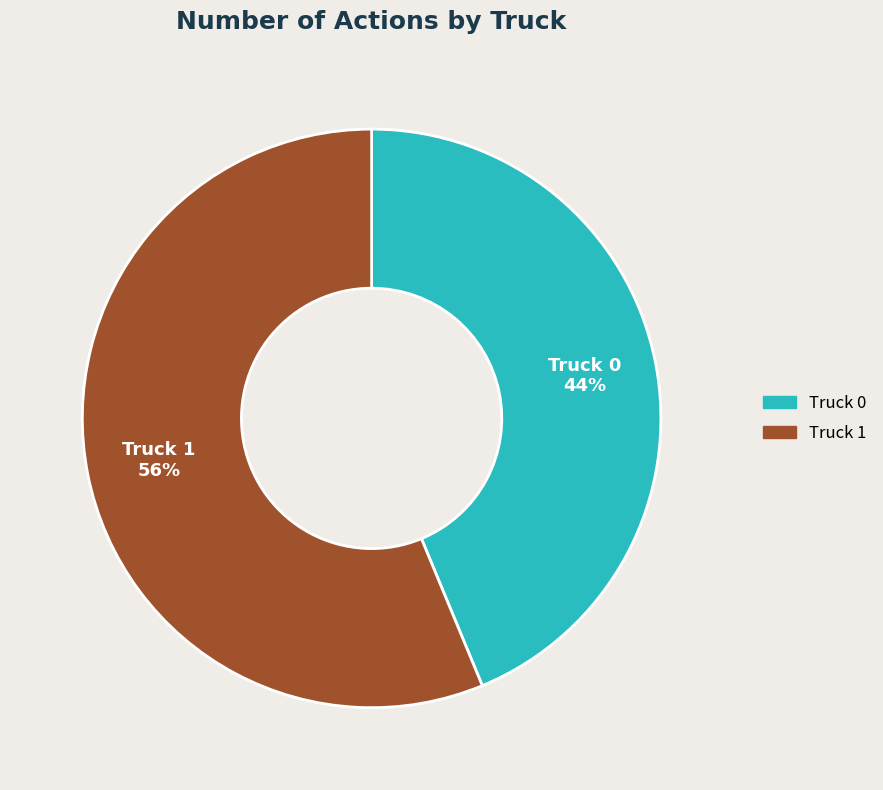

Rank the categories by value from lowest to highest.

Truck 0, Truck 1